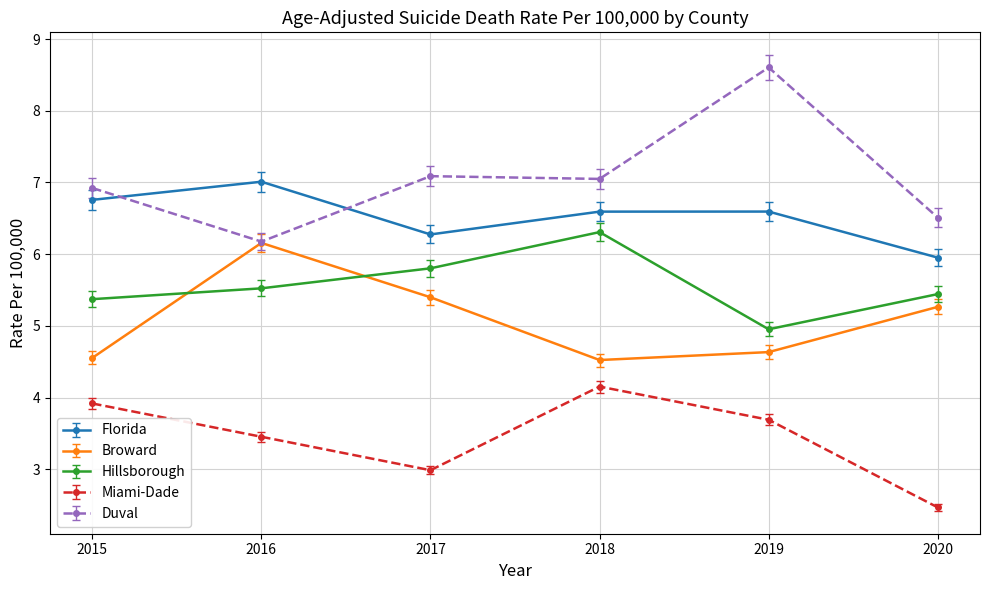

What is the value of the Broward point at the 1st from the left?

4.6